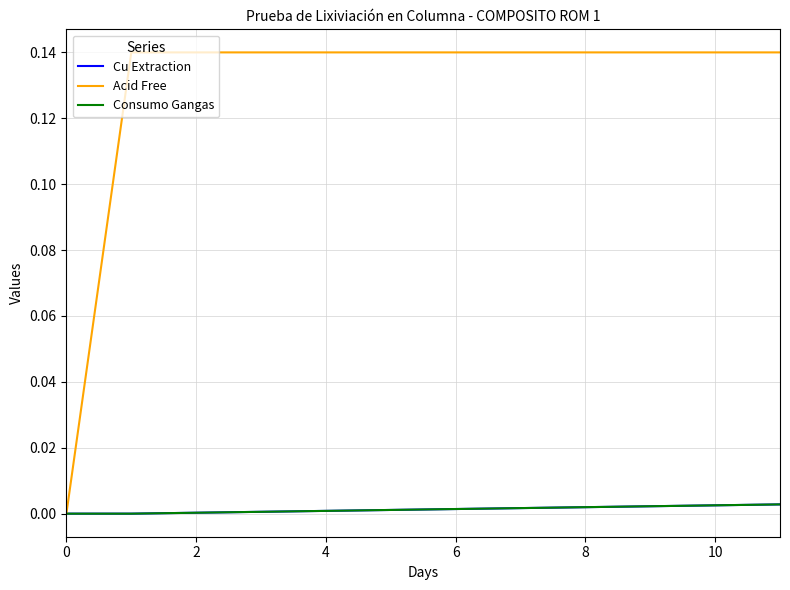

Which series has the largest range (max minus min)?

Acid Free